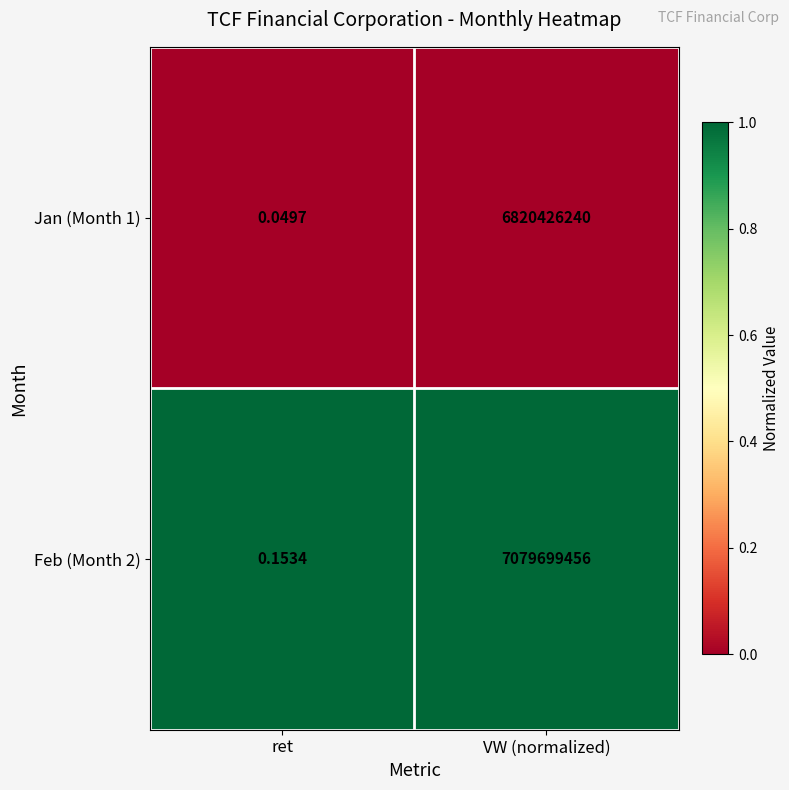

Which series has the largest total across all categories?

Feb (Month 2)